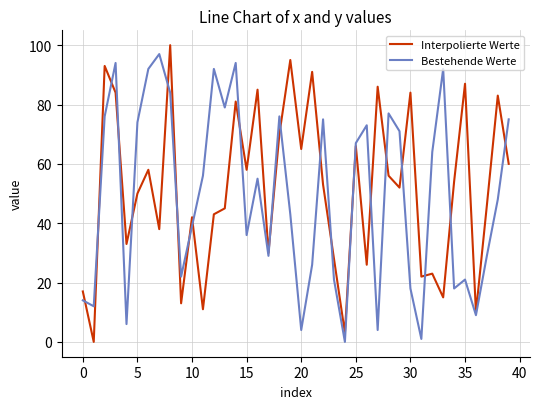

What is the maximum value for Bestehende Werte?

97